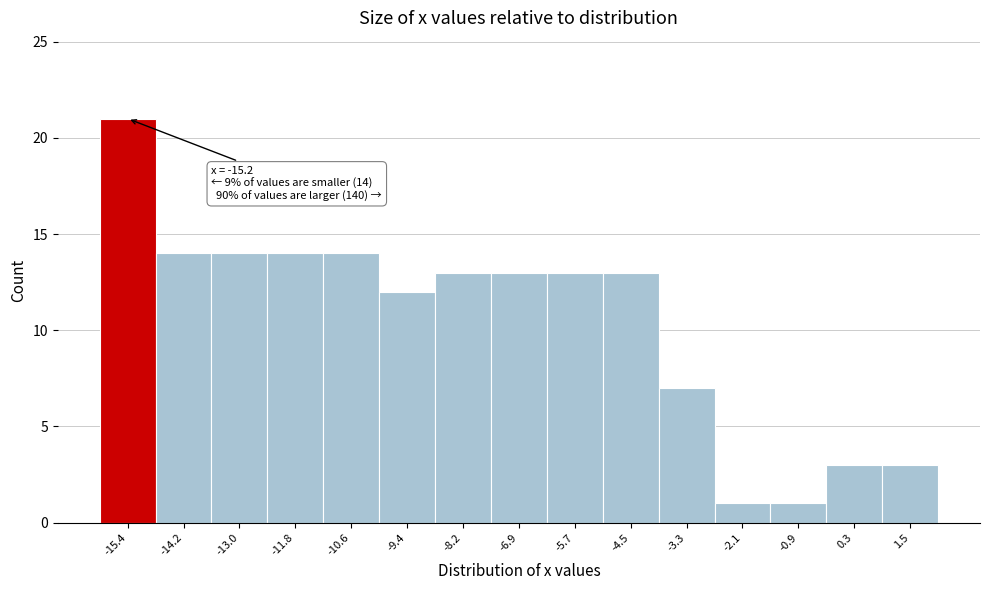

Which range on the x-axis has the tallest bar?

-16.0 to -14.8